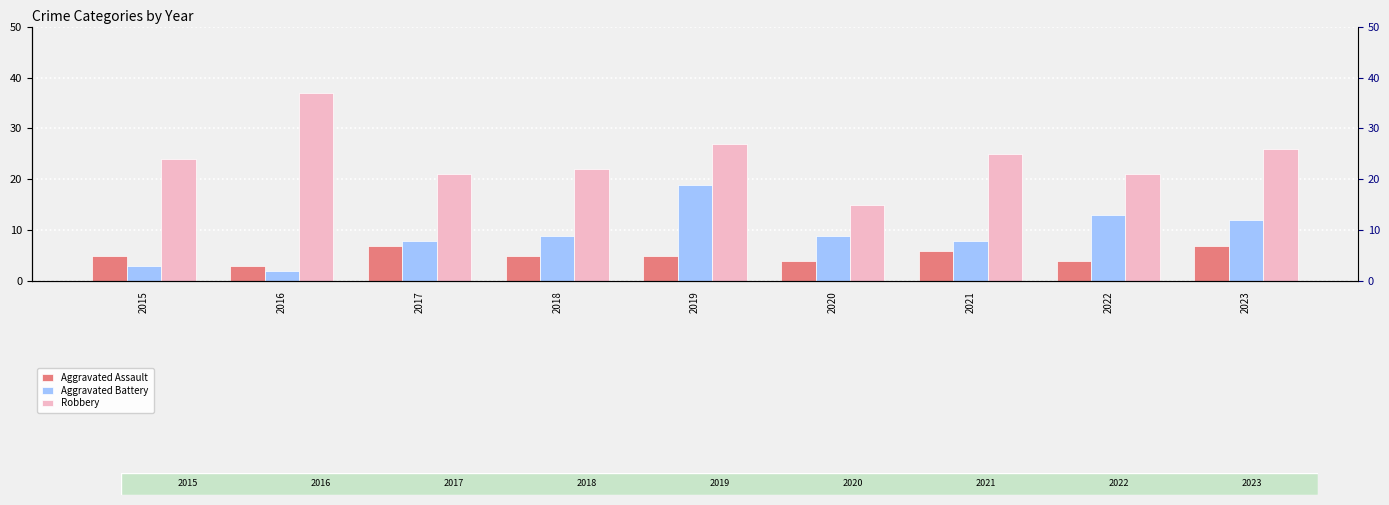

What is the value of the Aggravated Battery bar at the 6th from the left?

9